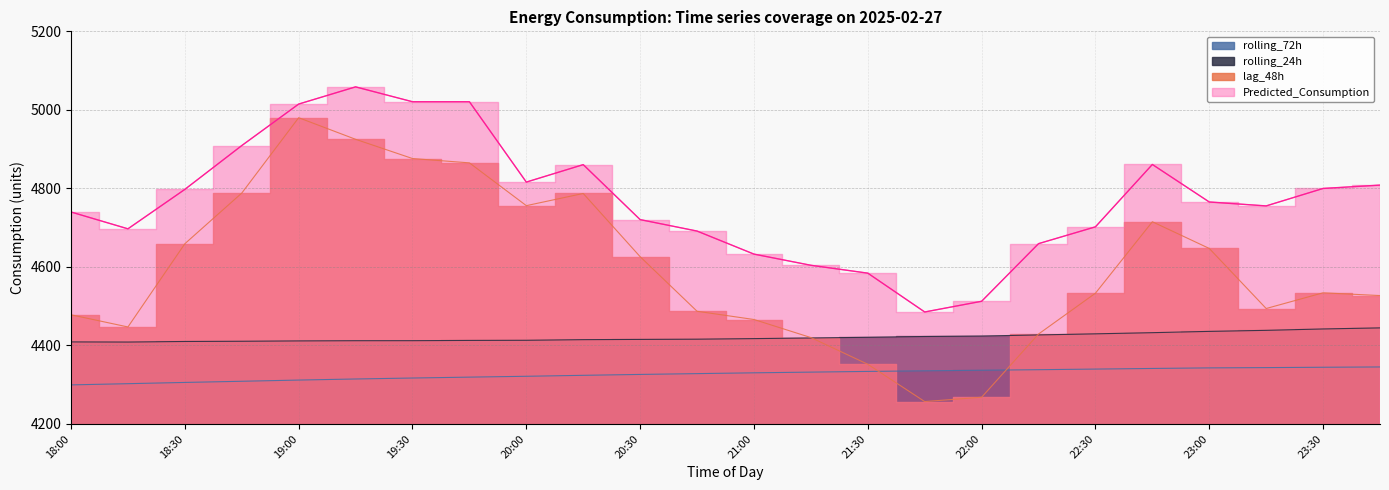

At which category does the chart reach its minimum across all series?

21:45